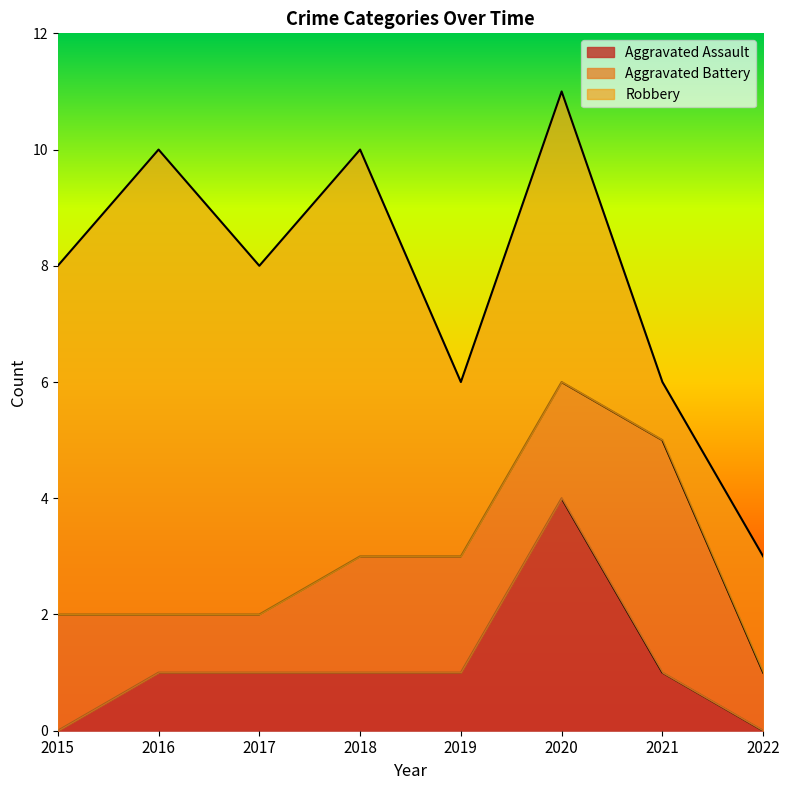

True or false: Aggravated Battery and Robbery intersect in this chart.

True